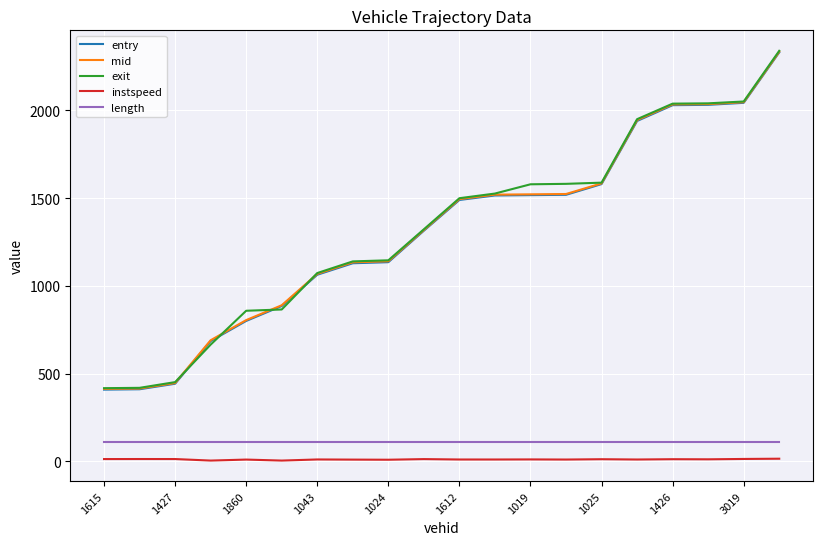

What is the greatest value displayed?

2338.7